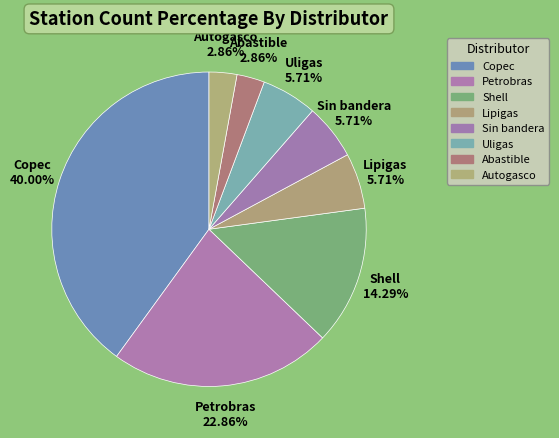

The Petrobras slice represents 28% of the pie. True or false?

False